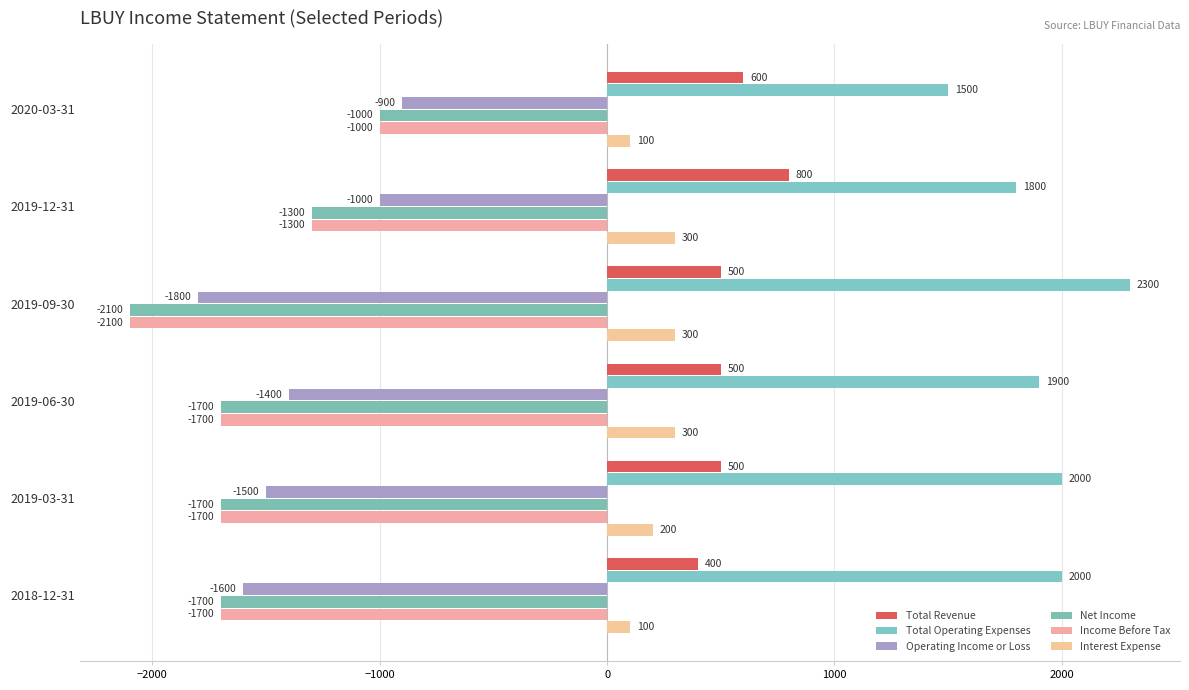

How many values in the Net Income series exceed -1700?

2